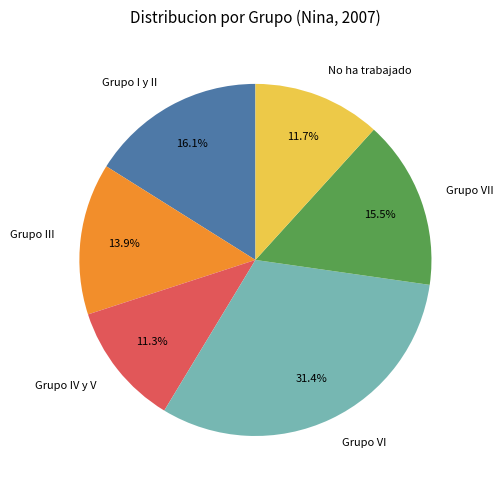

To the nearest percent, what is the average slice percentage?

17%